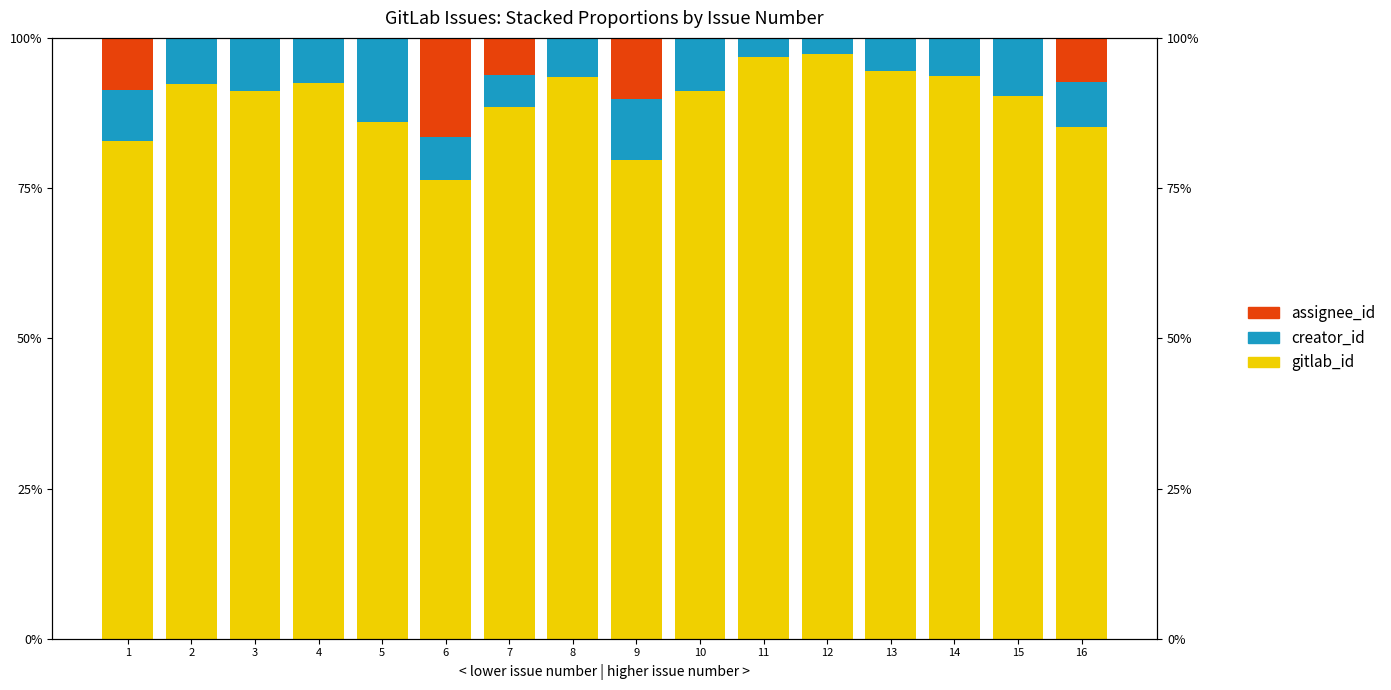

What is the value of the gitlab_id bar at the 6th from the left?

76.3